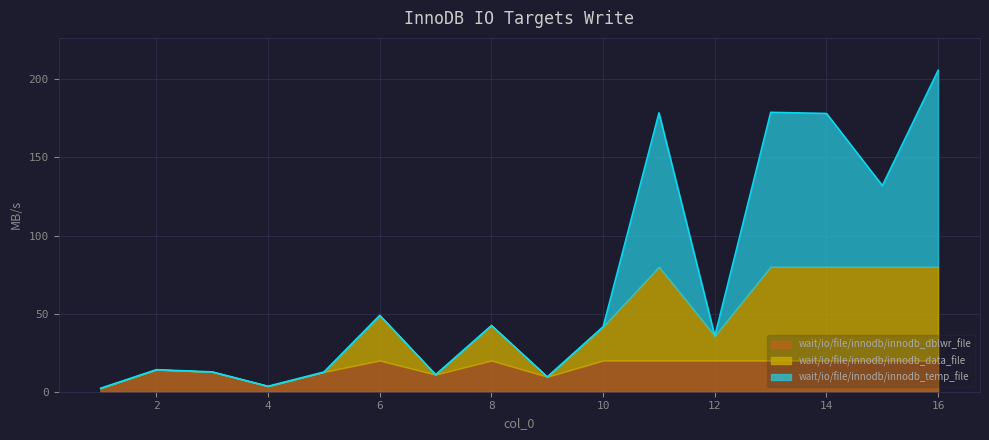

What is the value of the 1st point from the left?

2.3